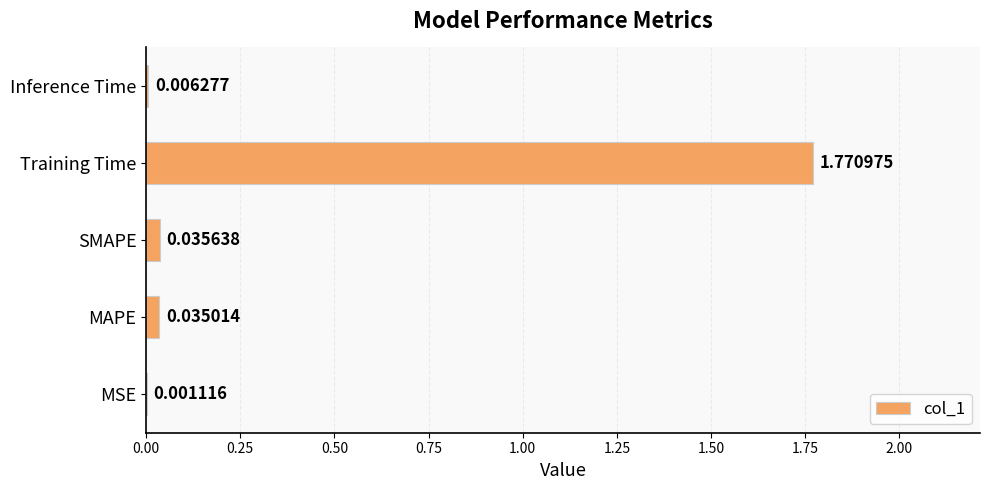

At which label is the value closest to 0?

MSE